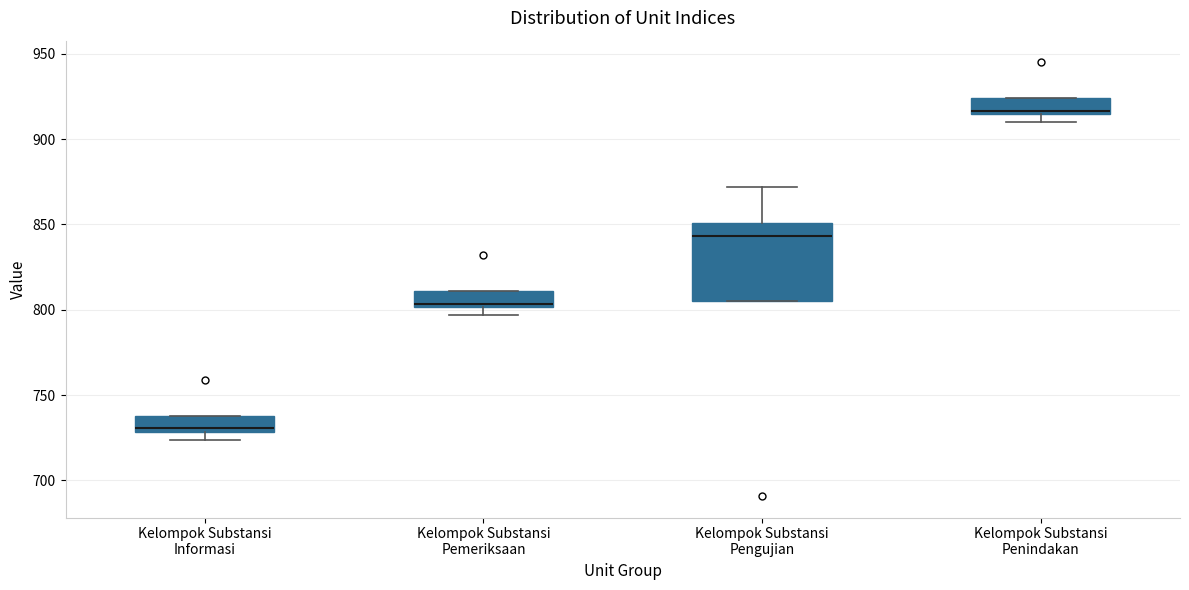

Comparing the boxes themselves (not the whiskers), which one is the tallest?

Kelompok Substansi Pengujian